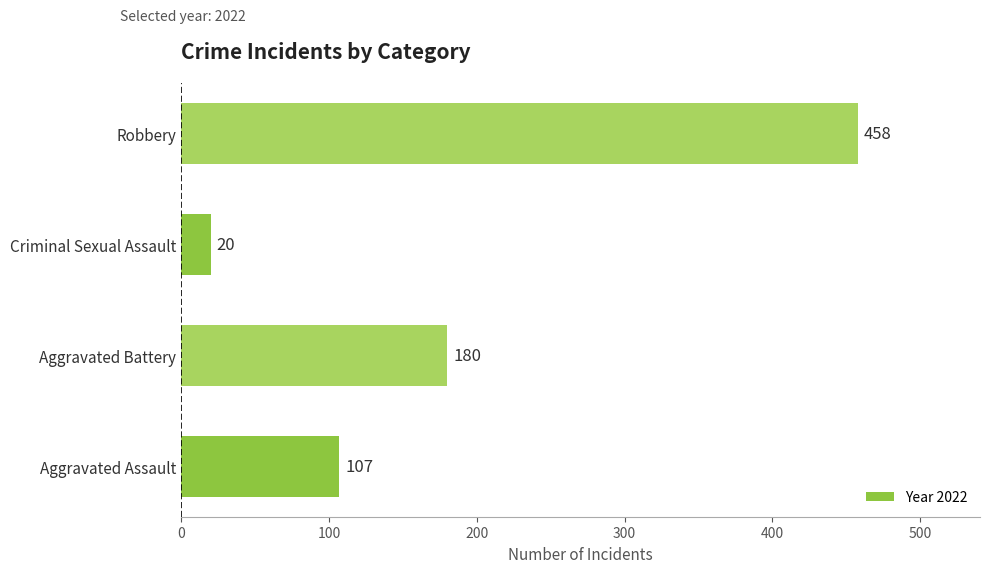

Reading bottom to top, what are all the values shown in this chart?

107	180	20	458